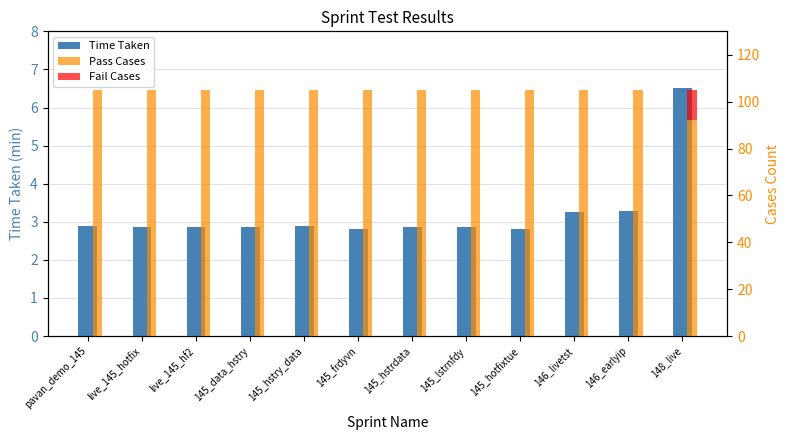

Which series changed the most between 145_hstry_data and 145_lstrnfdy?

Time Taken